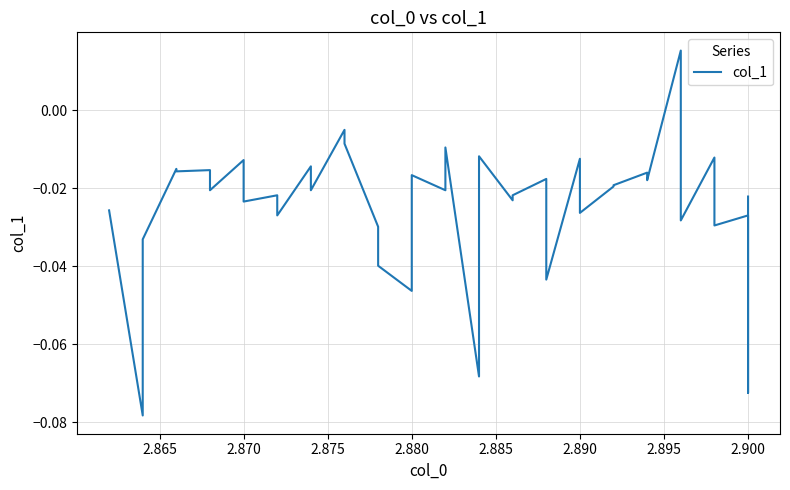

Count the number of values greater than 0.

1